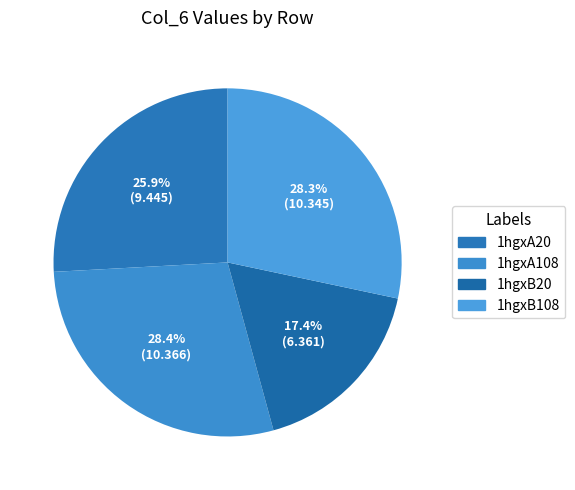

What percentage is the 1hgxB108 slice, to the nearest percent?

28%